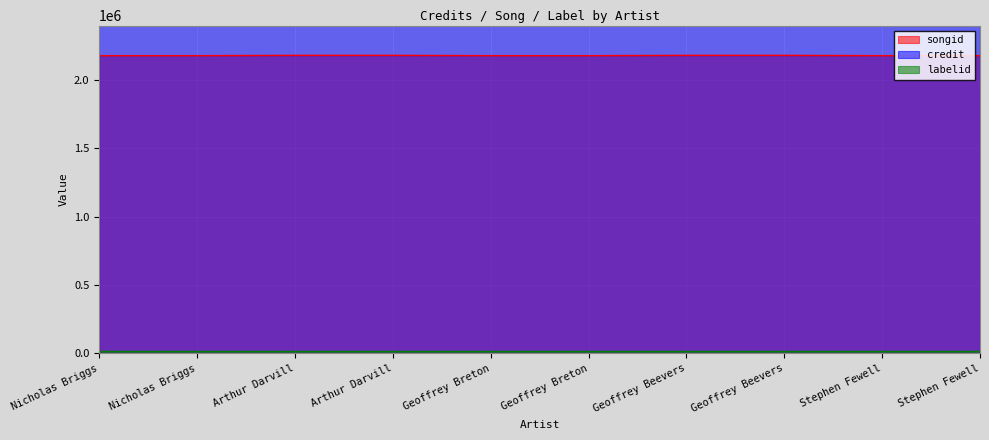

True or false: labelid and credit intersect in this chart.

False